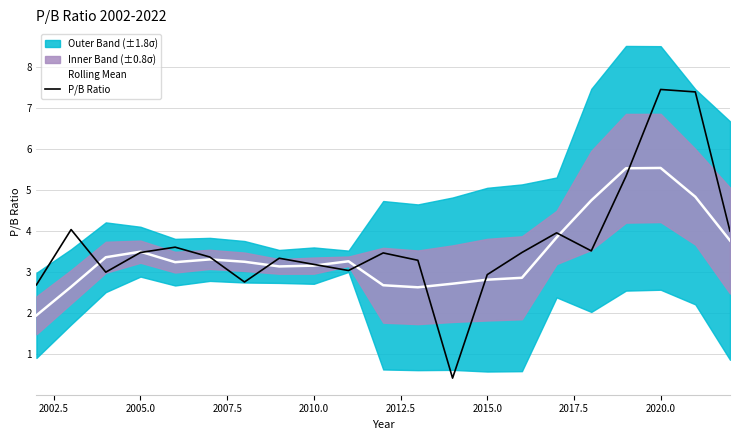

Is it true that P/B Ratio equals 4.3 at 2015.0?

False